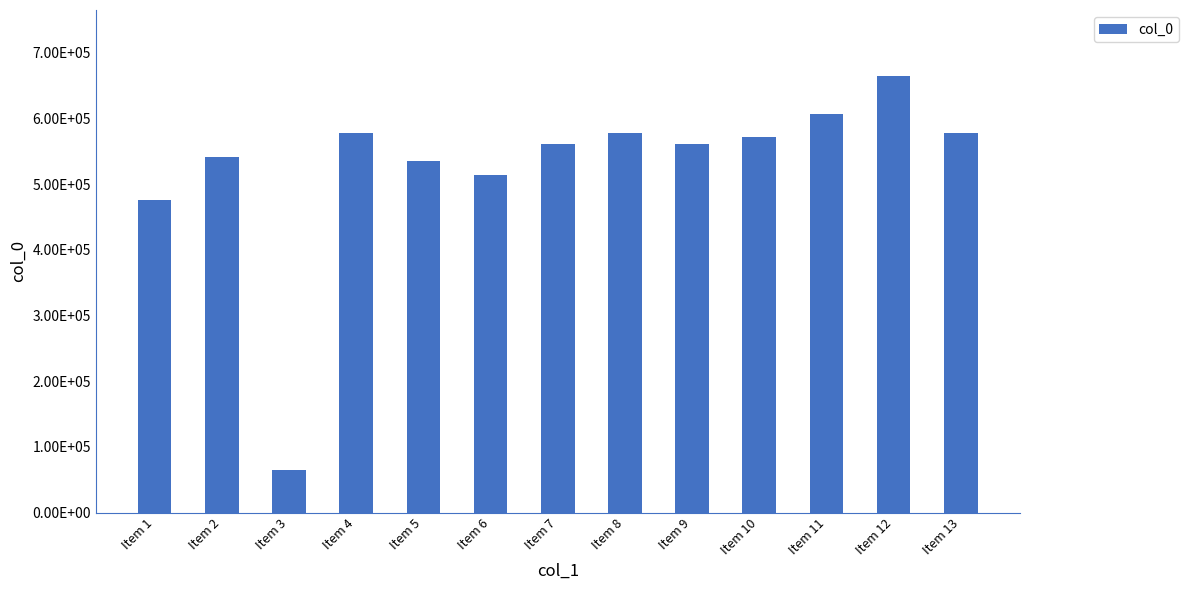

What is the sum of the values at Item 6 and Item 1?

989293